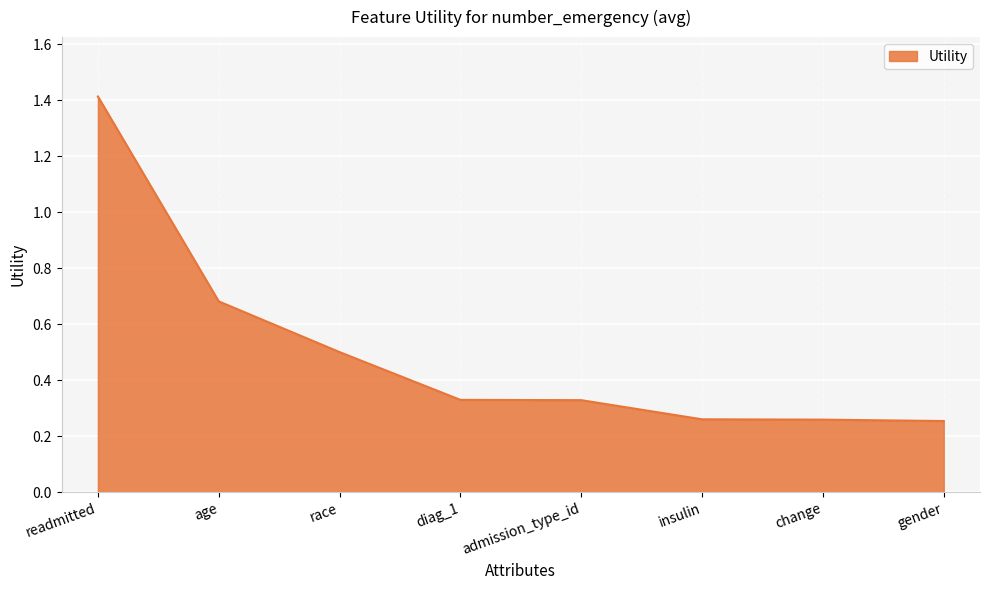

True or false: the data shows 0.5 at race.

True